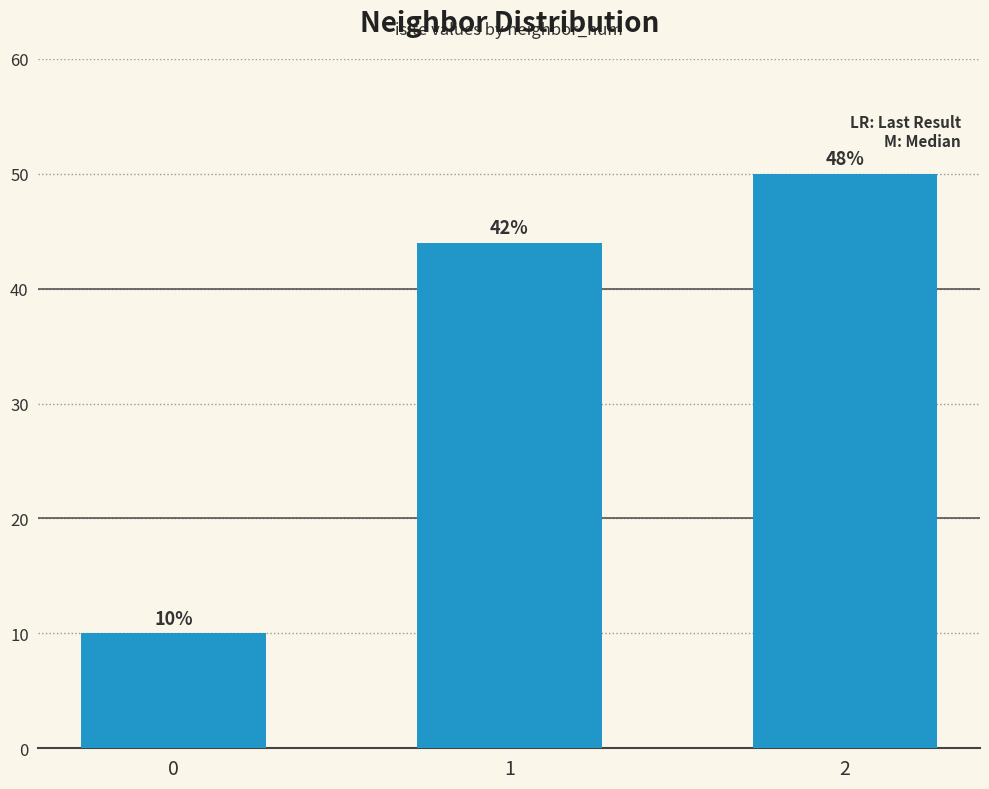

Rank the categories by value from lowest to highest.

0, 1, 2